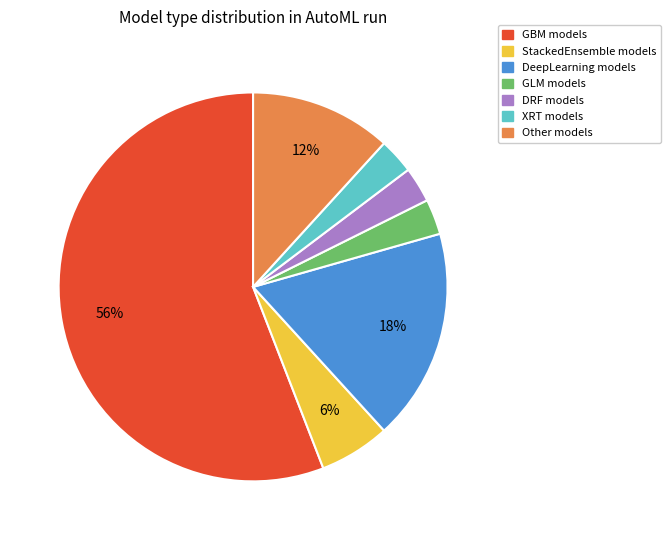

To the nearest percent, what is the combined percentage of GLM and XRT?

6%